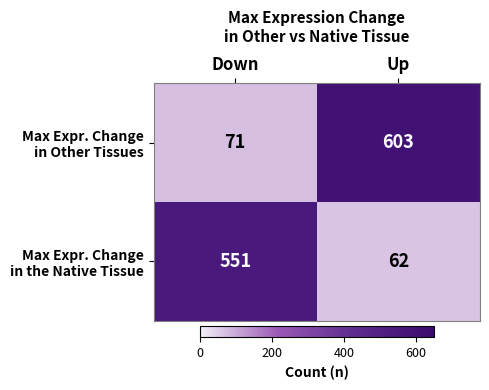

What is the spread (max minus min) of values at Up?

541